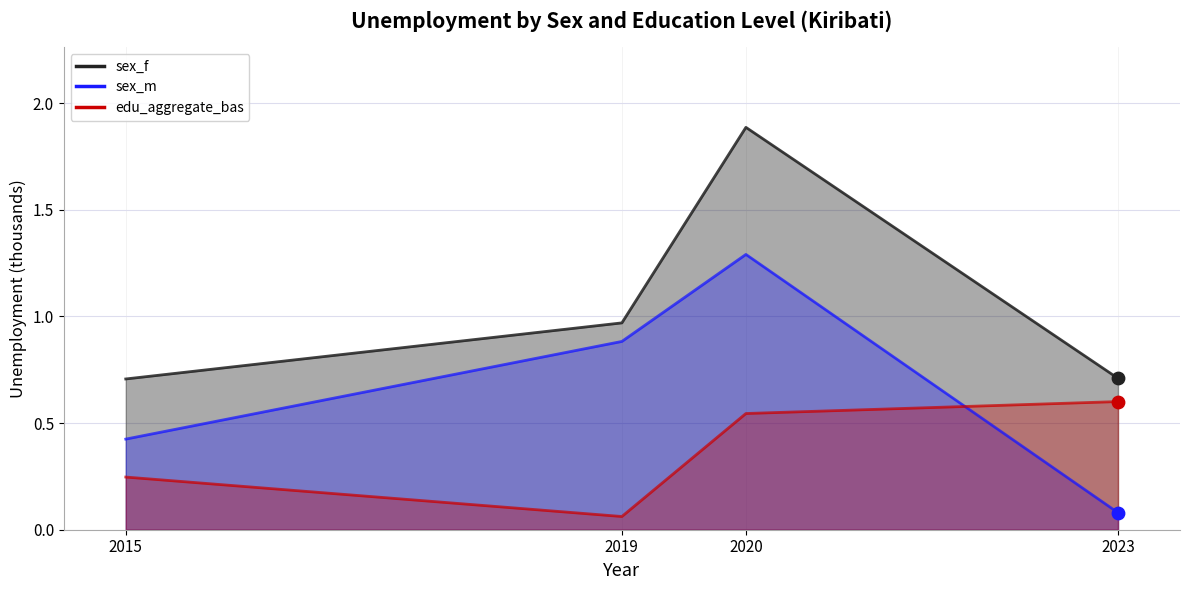

At how many categories does at least one series exceed 1?

1